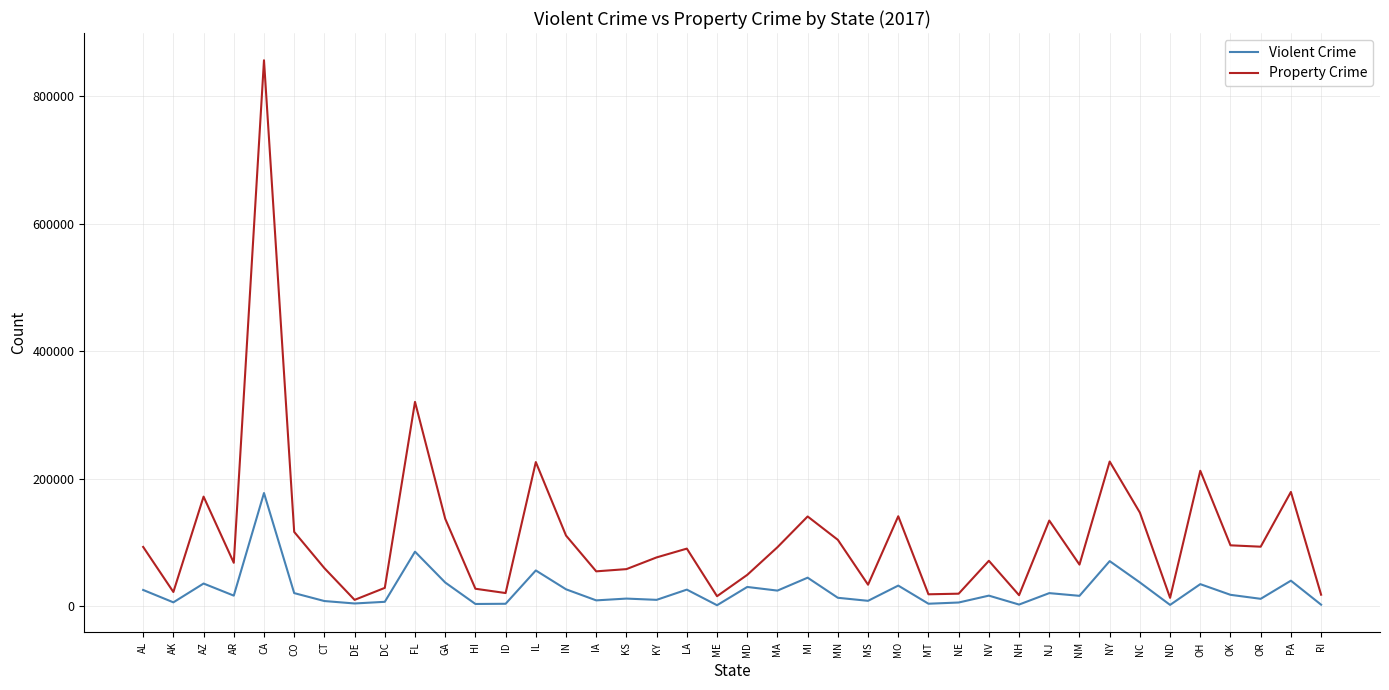

At which label is Property Crime closest to 433283?

FL